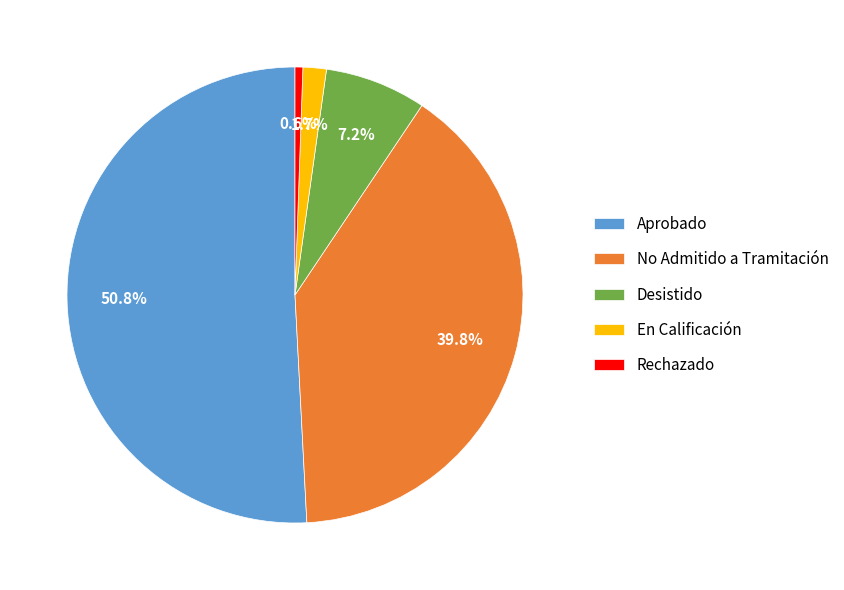

How many slices are in this pie chart?

5